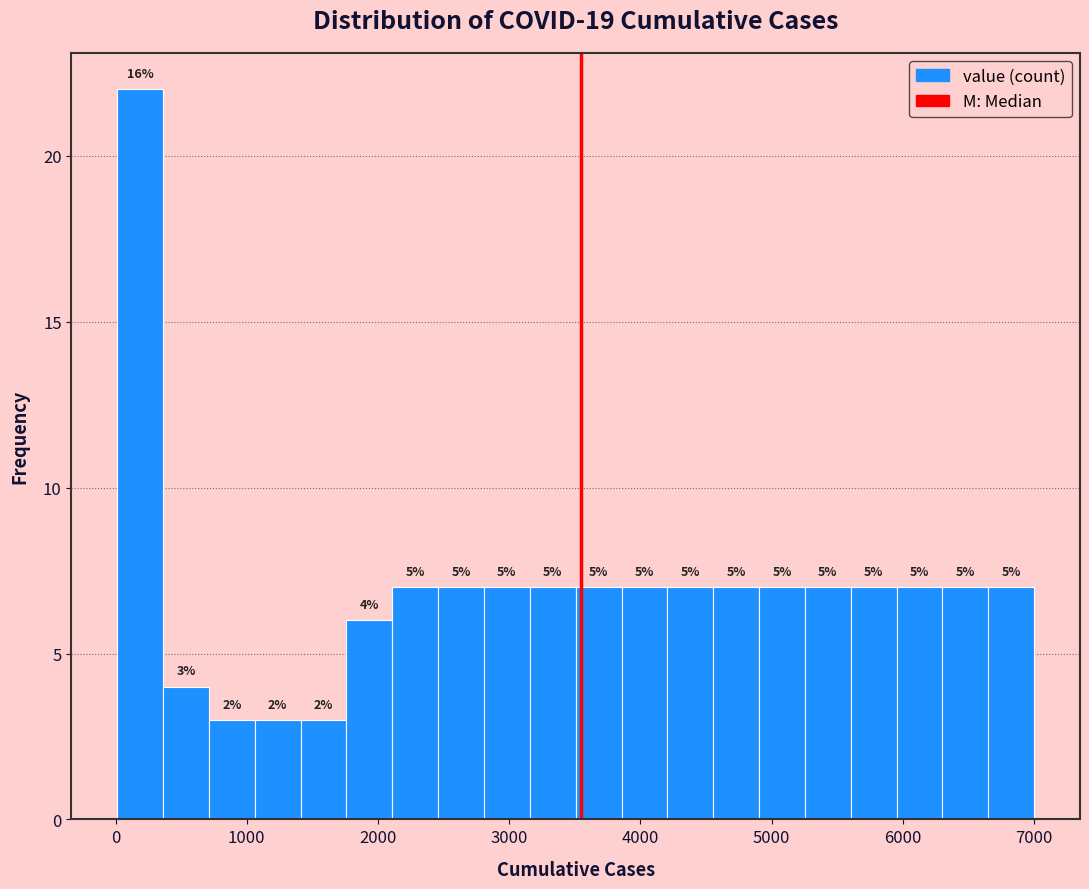

Read against the x-axis, roughly where is the centre of the tallest bar?

200